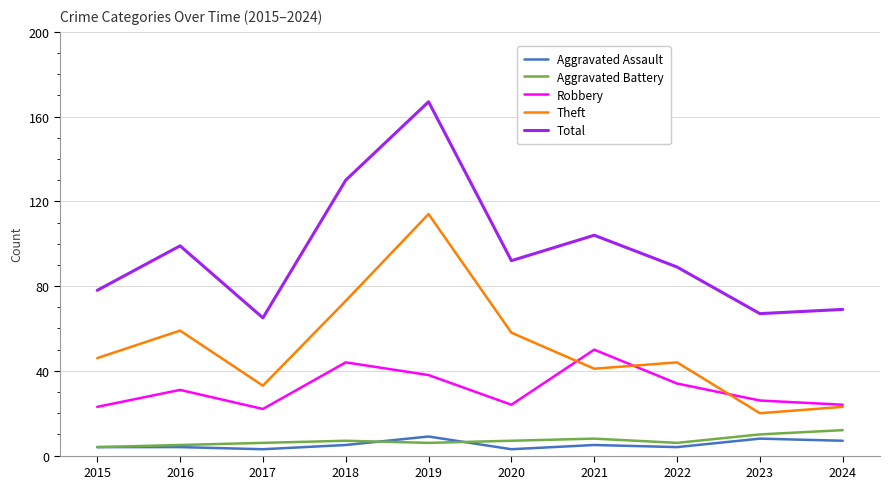

How many lines are shown in the chart?

5